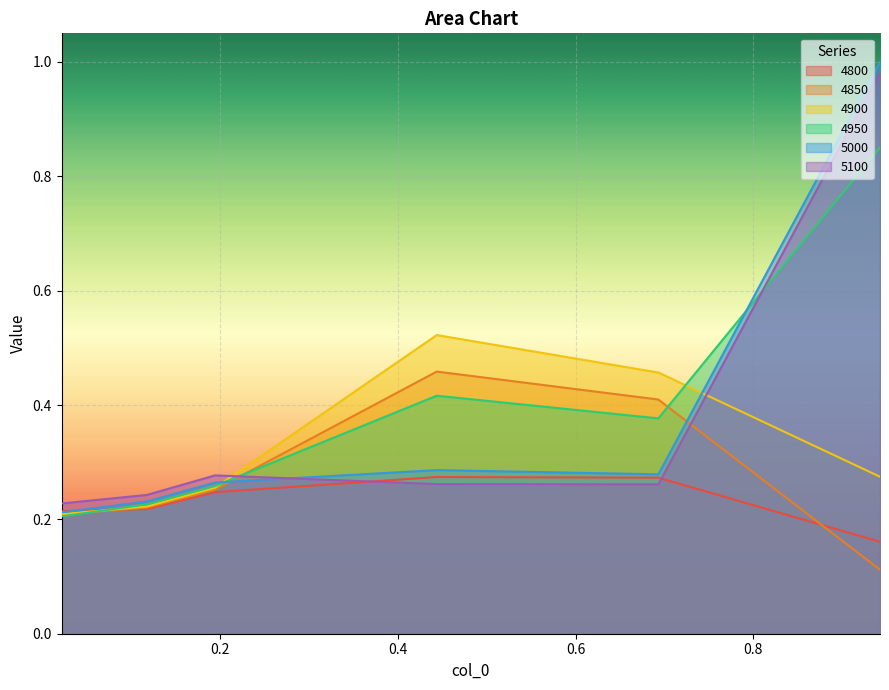

Where is 5000 nearest to the value 0?

0.02191780821917808